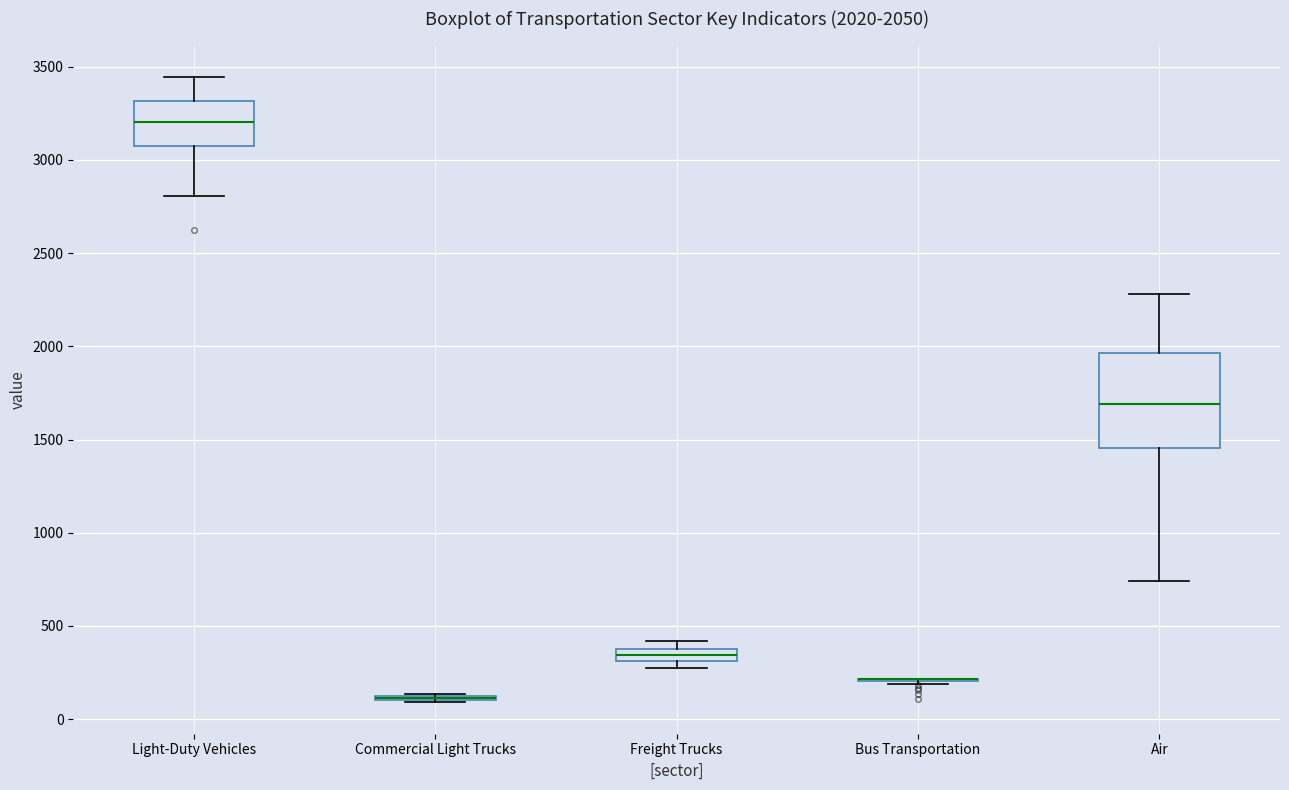

Which box is the tallest, from its lower edge to its upper edge?

Air